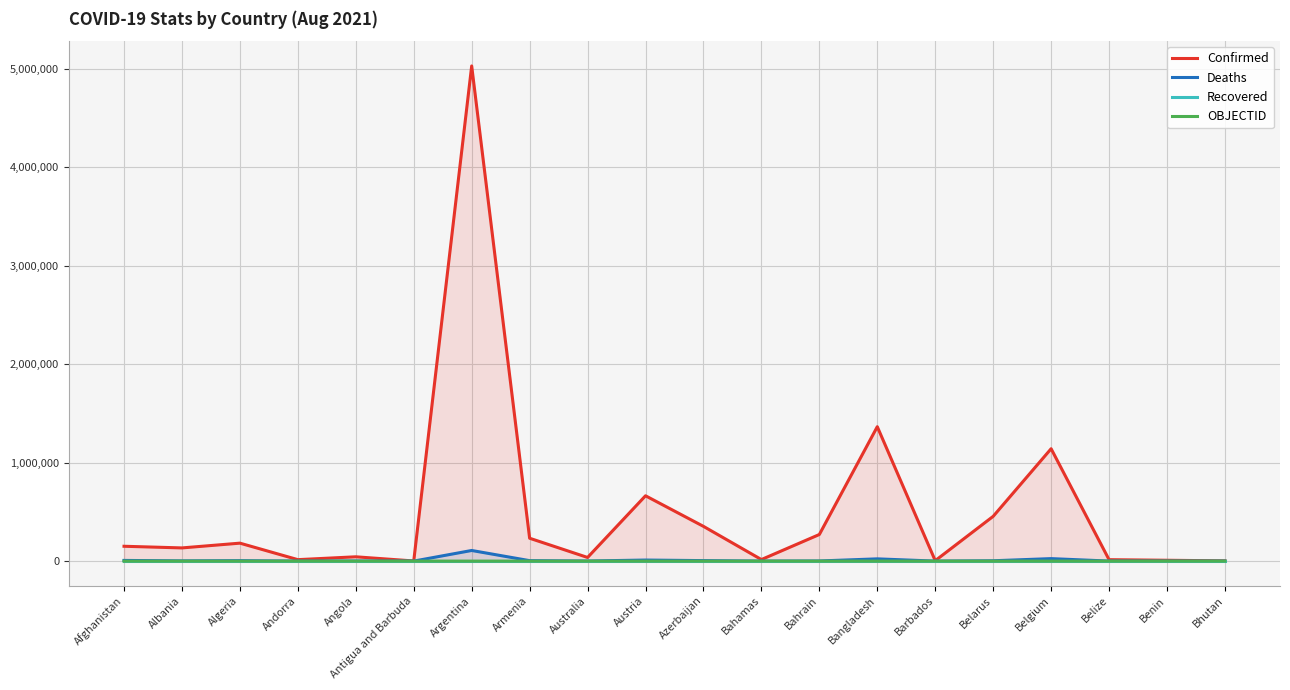

What is the value of the Confirmed point at the 14th from the left?

1365158